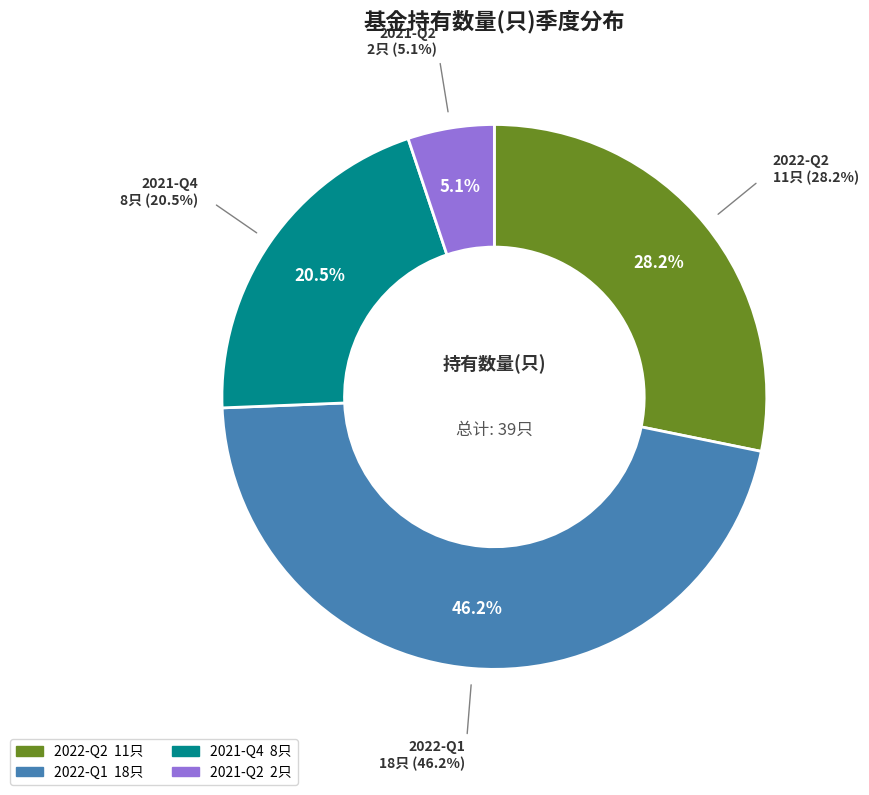

What is the change in value from 2021-Q4 to 2021-Q2?

-6